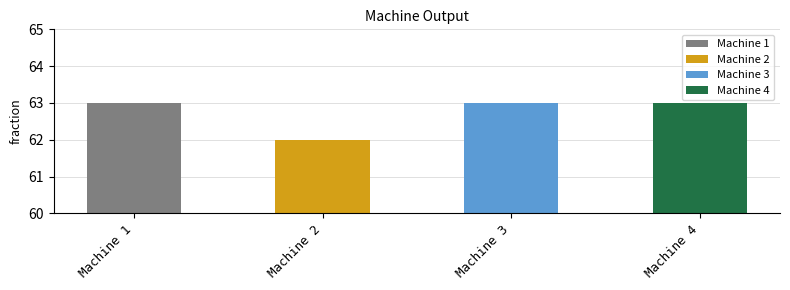

Is it true that the value at Machine 3 is 63?

True